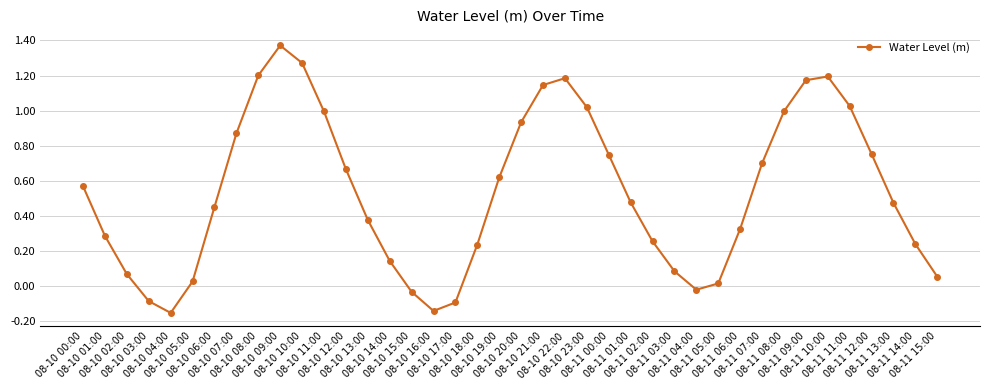

How many points are lower than both their immediate neighbors (excluding endpoints)?

3